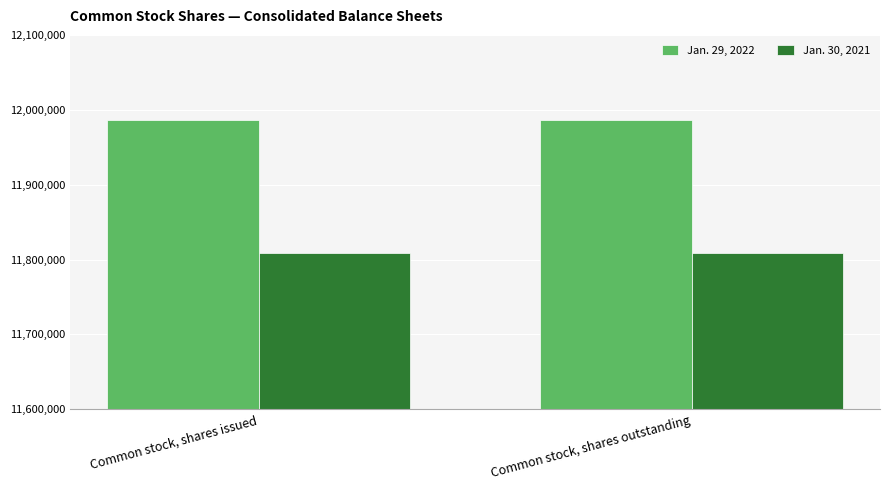

What is the difference between the highest and lowest values at Common stock, shares outstanding?

177104